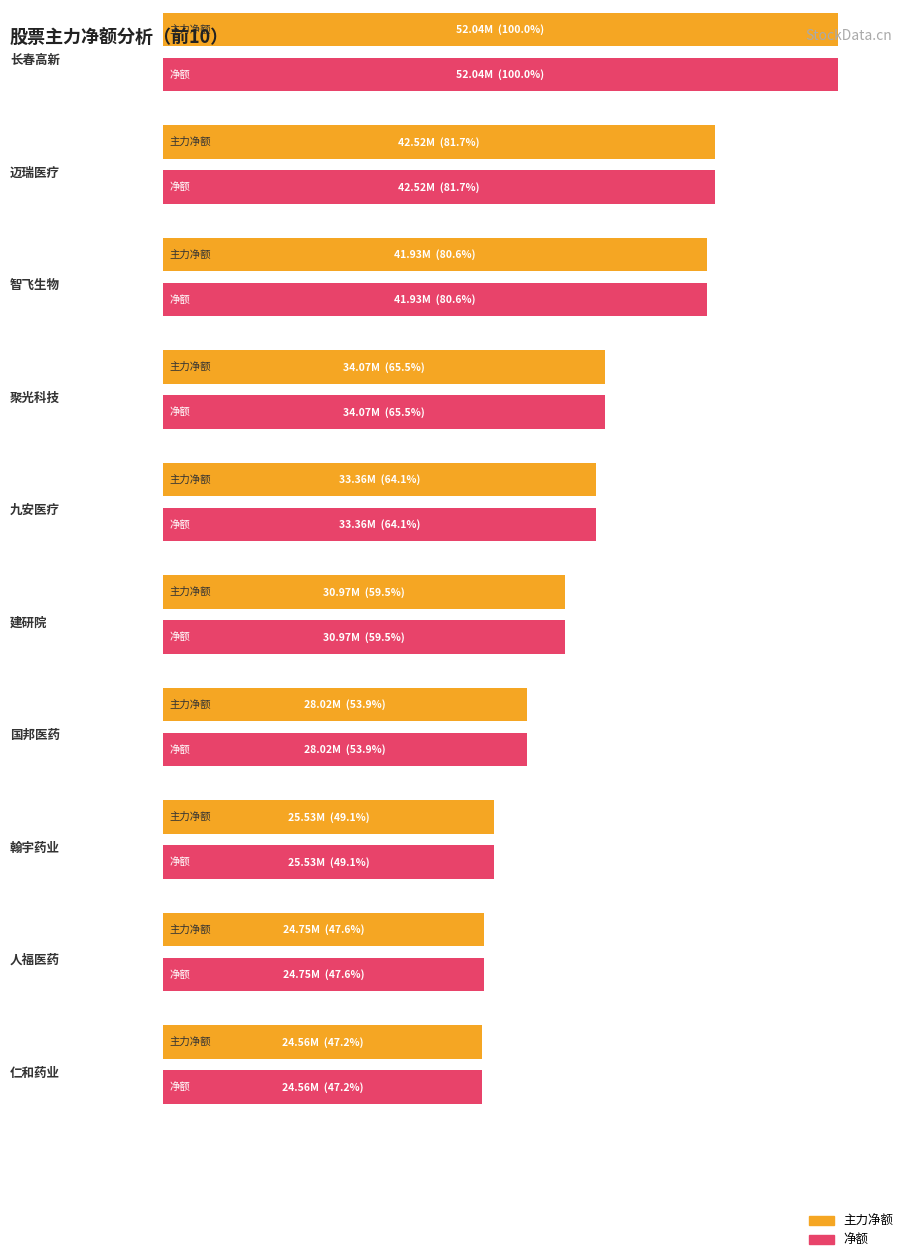

Which series has the largest total across all categories?

主力净额